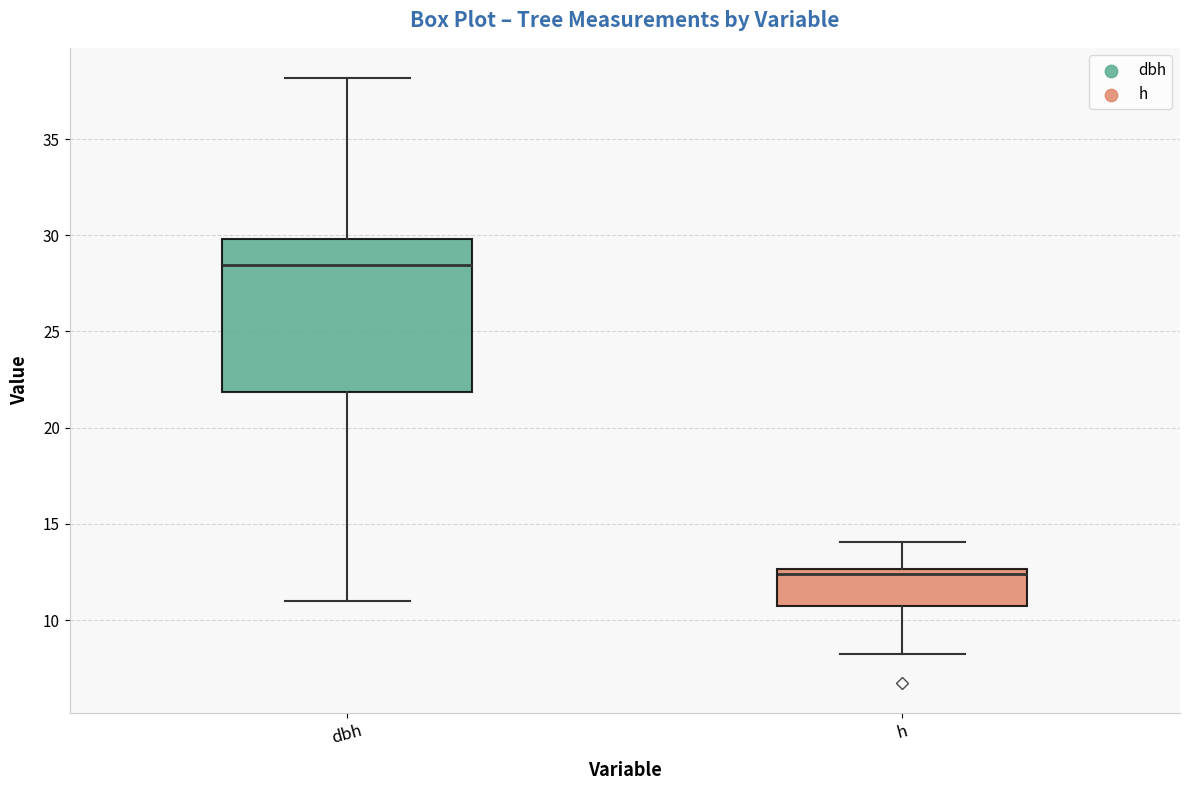

Comparing the boxes themselves (not the whiskers), which one is the tallest?

dbh